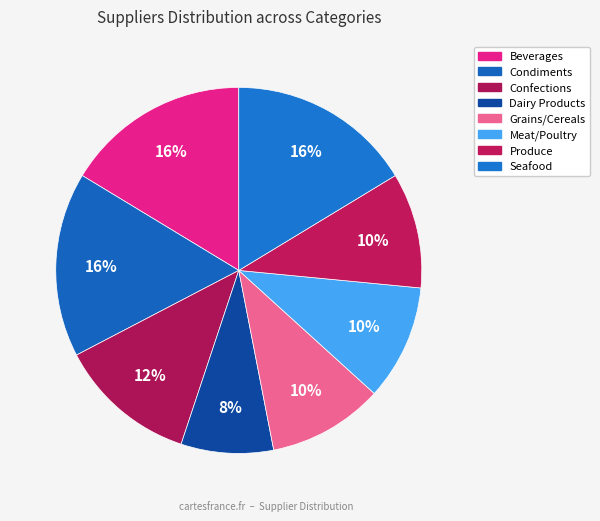

How many slices are in this pie chart?

8